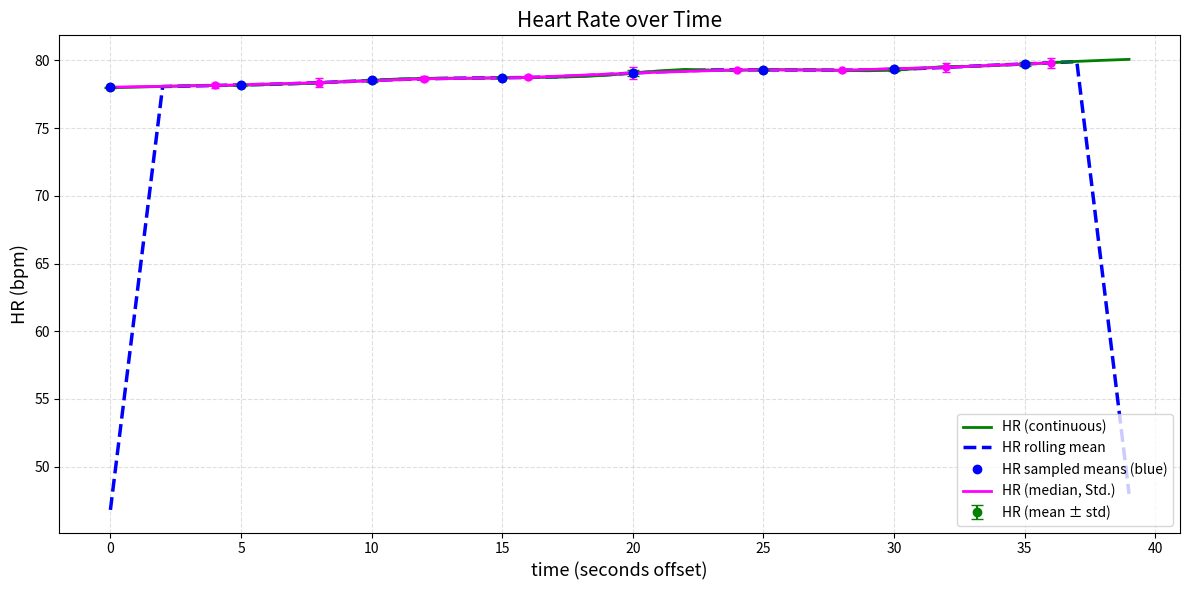

True or false: the data shows 79.4 at 31.

True